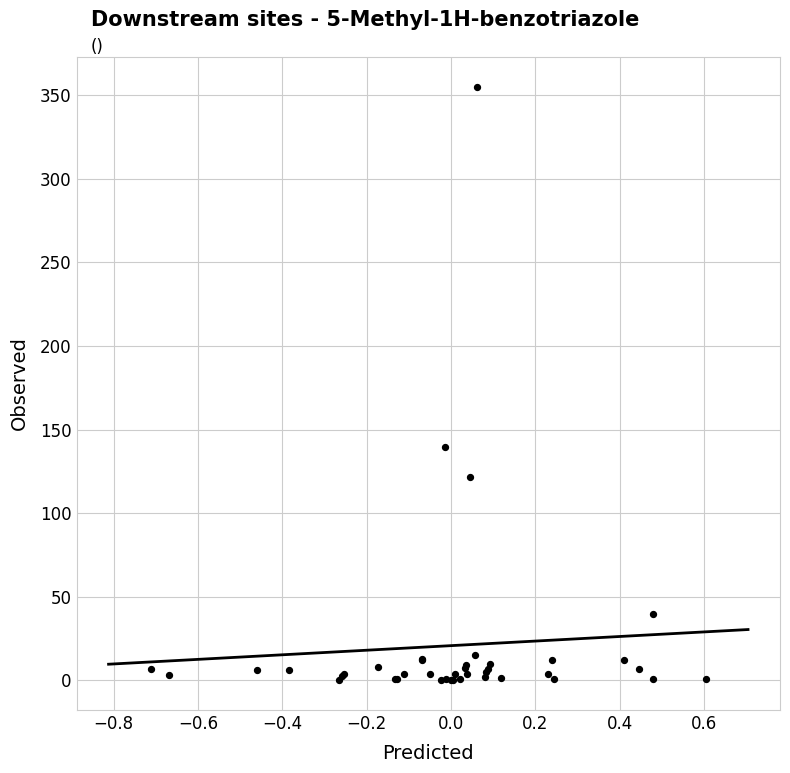

What Y value in the scatter plot is closest to 177?

139.3